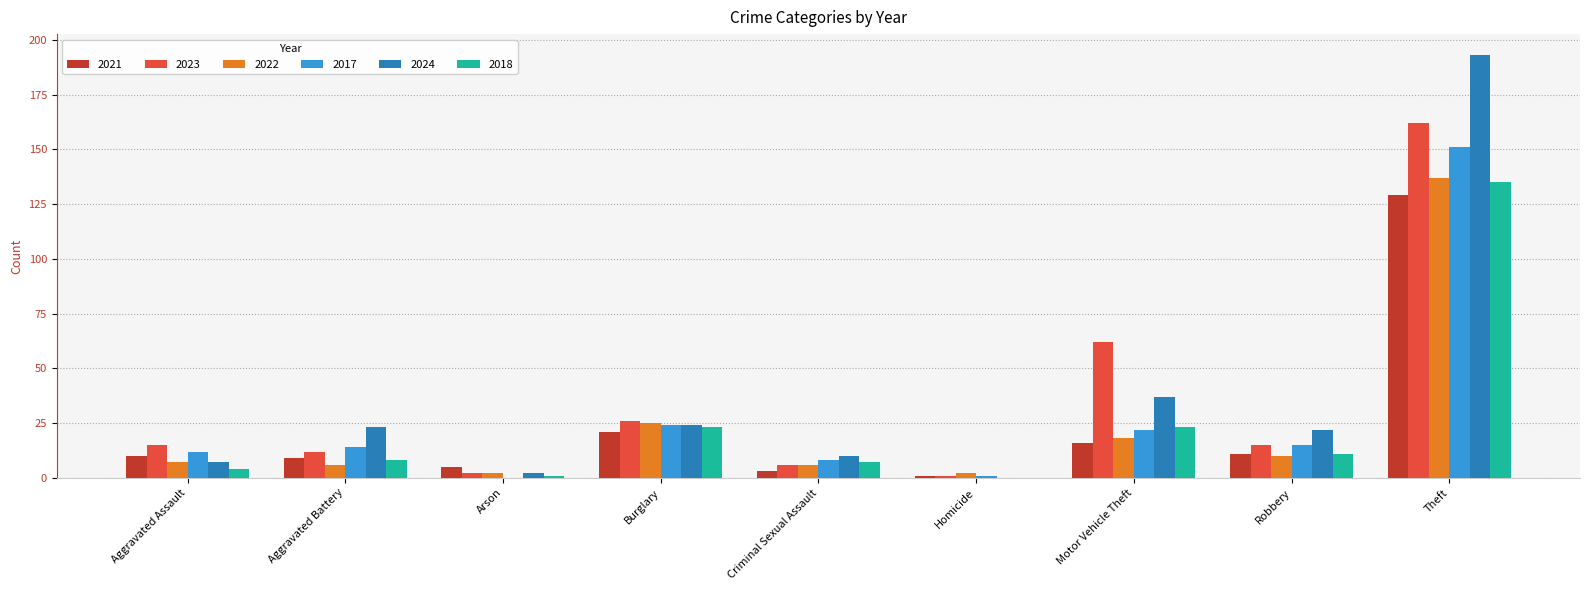

Reading right to left, list all the values displayed in this chart.

2021: 129	11	16	1	3	21	5	9	10
2023: 162	15	62	1	6	26	2	12	15
2022: 137	10	18	2	6	25	2	6	7
2017: 151	15	22	1	8	24	0	14	12
2024: 193	22	37	0	10	24	2	23	7
2018: 135	11	23	0	7	23	1	8	4